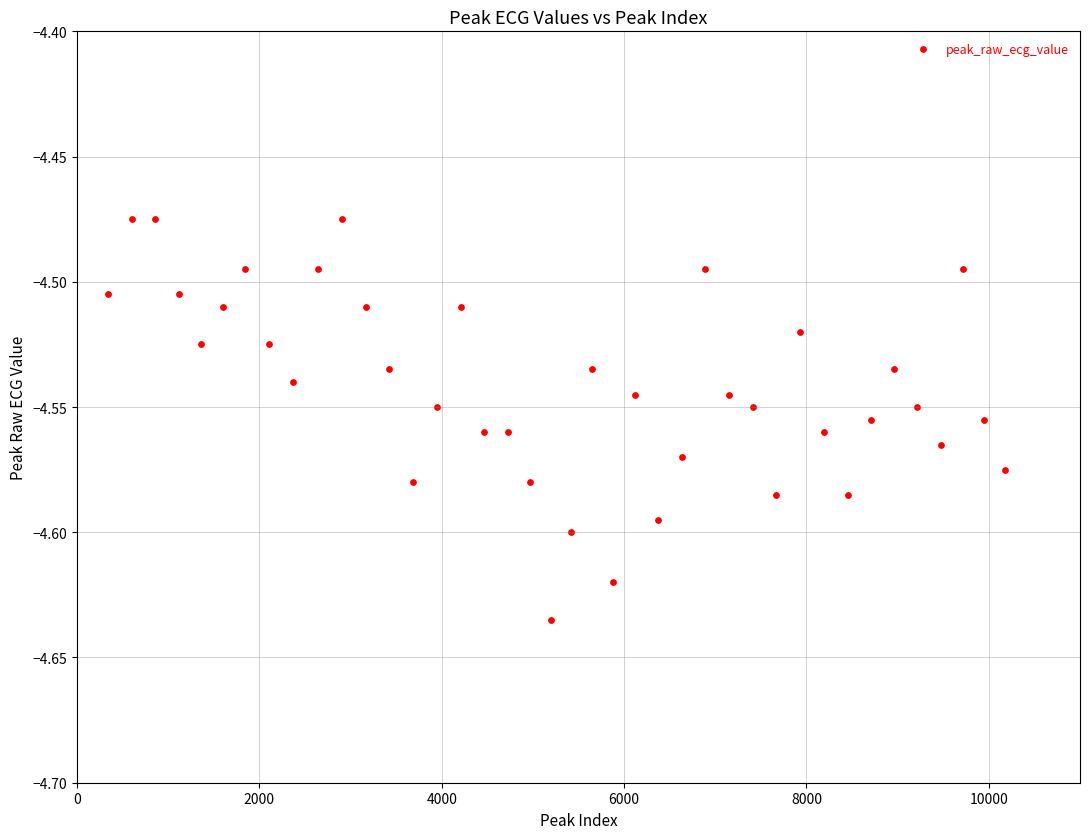

What is the range of X values (max minus min)?

9842.0